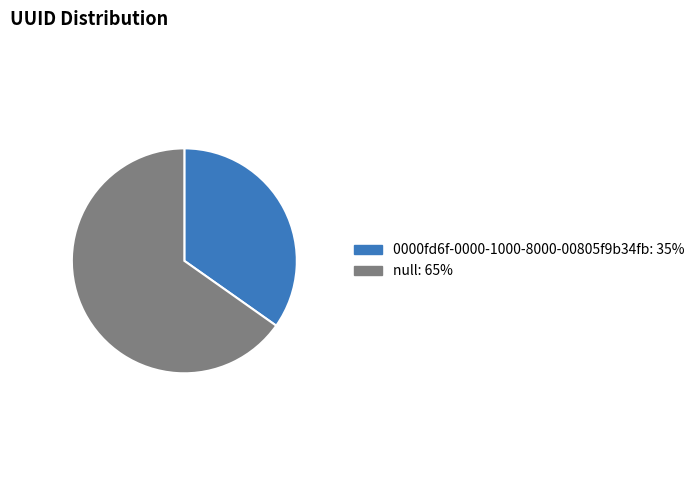

Is there any slice that represents more than half of the pie?

Yes